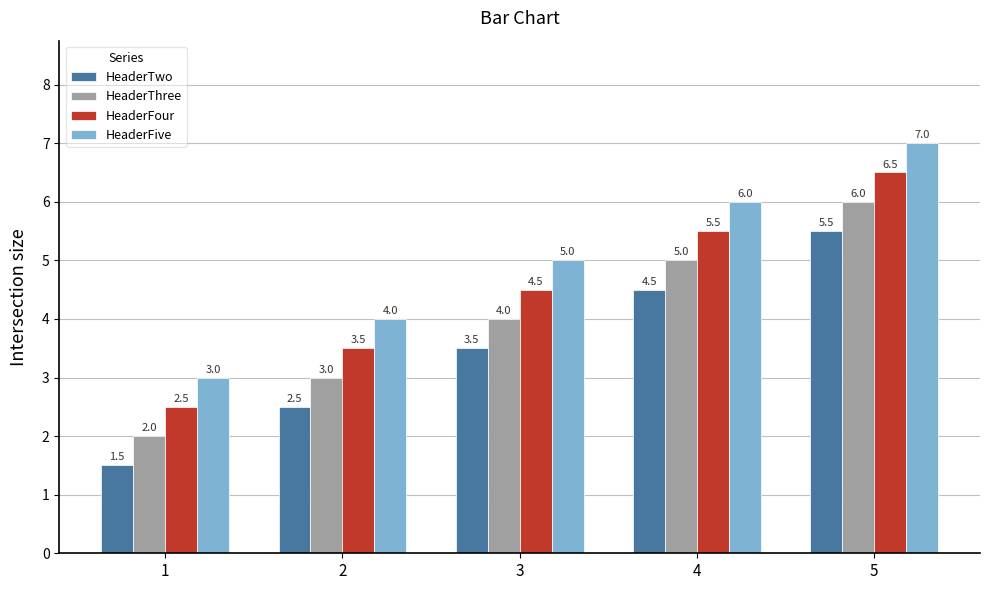

What are all the series names shown in the legend?

HeaderTwo, HeaderThree, HeaderFour, HeaderFive